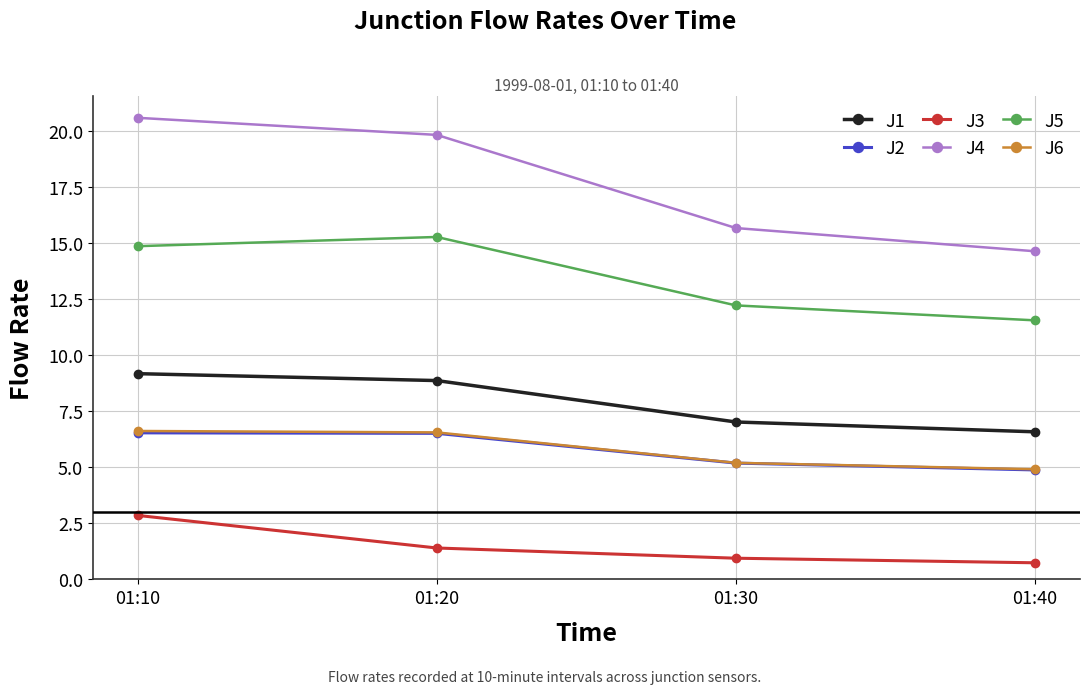

Which label corresponds to the largest value in the chart?

01:10